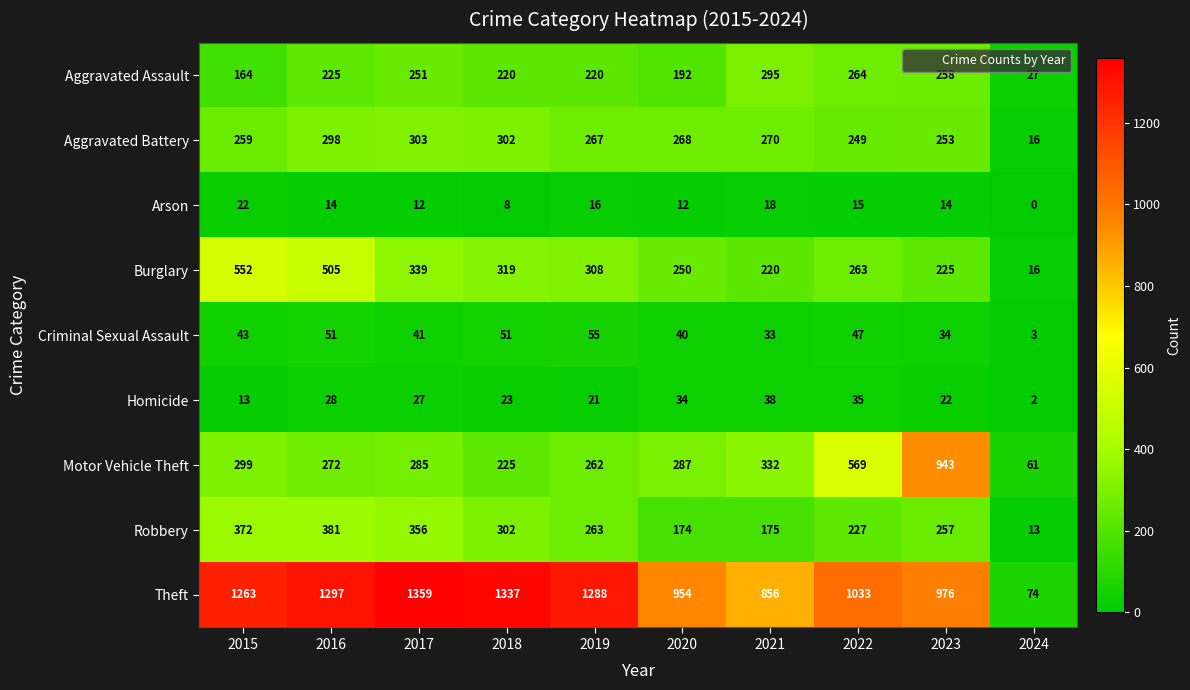

What is the lowest value of the Burglary series?

16